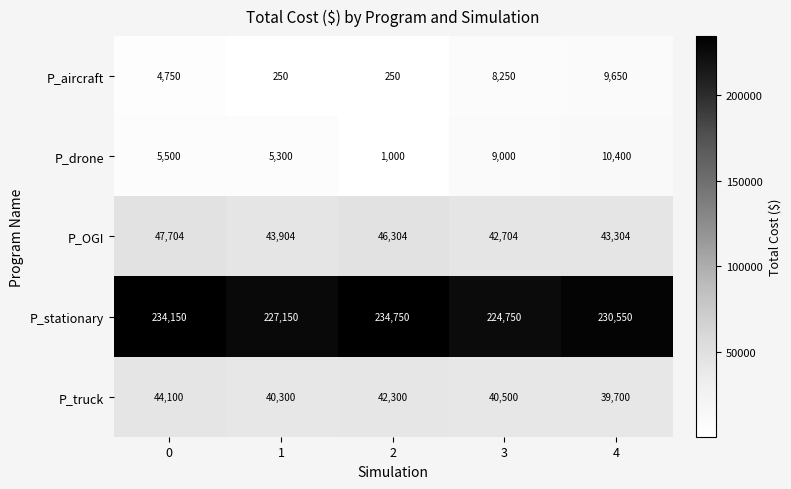

What is the minimum value for P_stationary?

224750